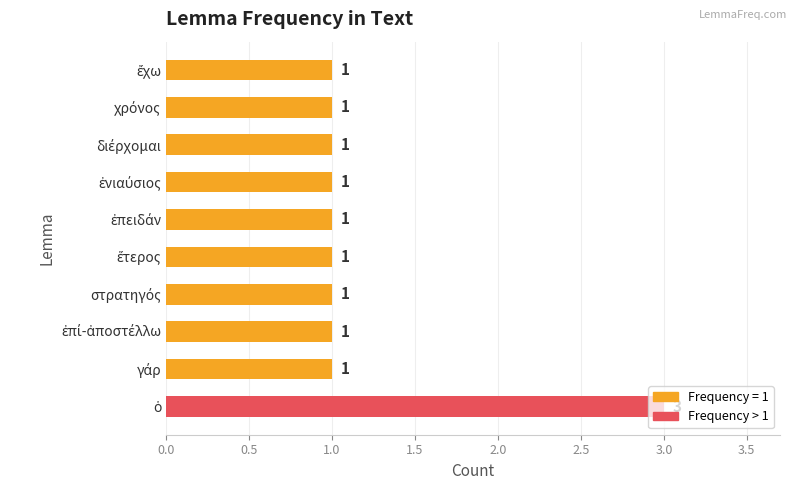

What is the maximum value shown in the chart?

3